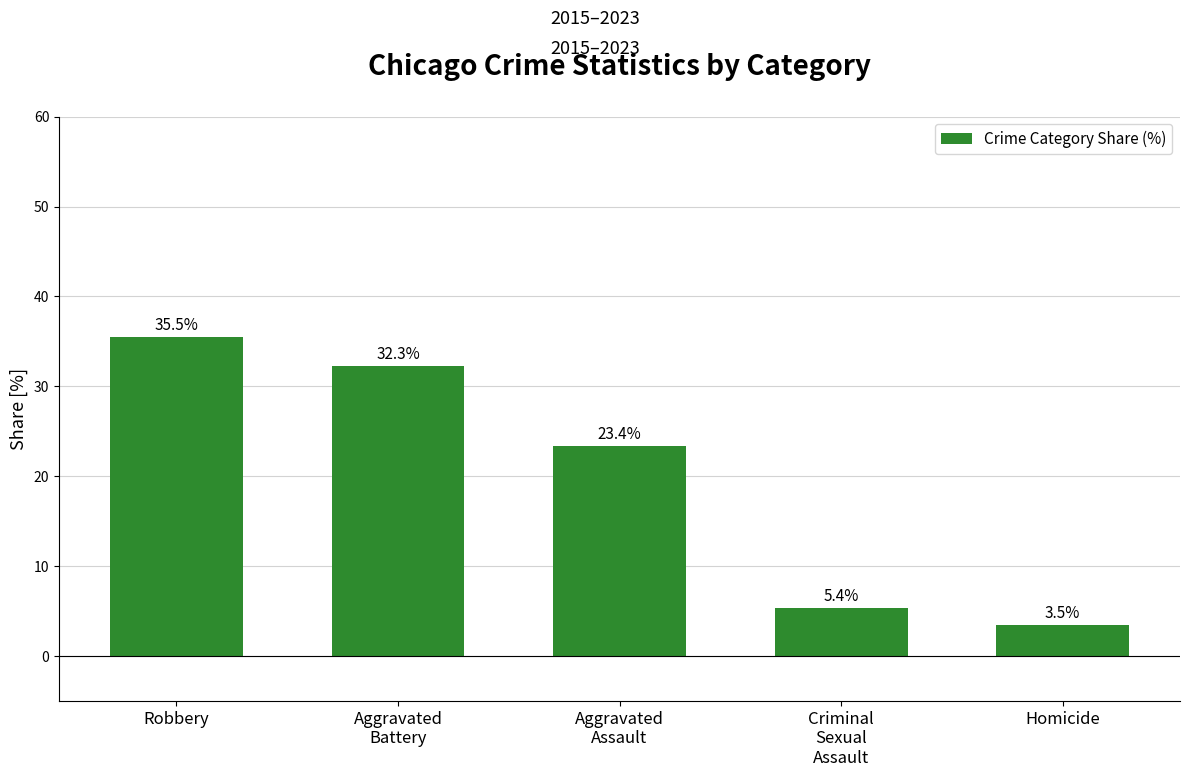

Reading left to right, list all the values displayed in this chart.

Robbery=35.5	Aggravated
Battery=32.3	Aggravated
Assault=23.4	Criminal
Sexual
Assault=5.4	Homicide=3.5